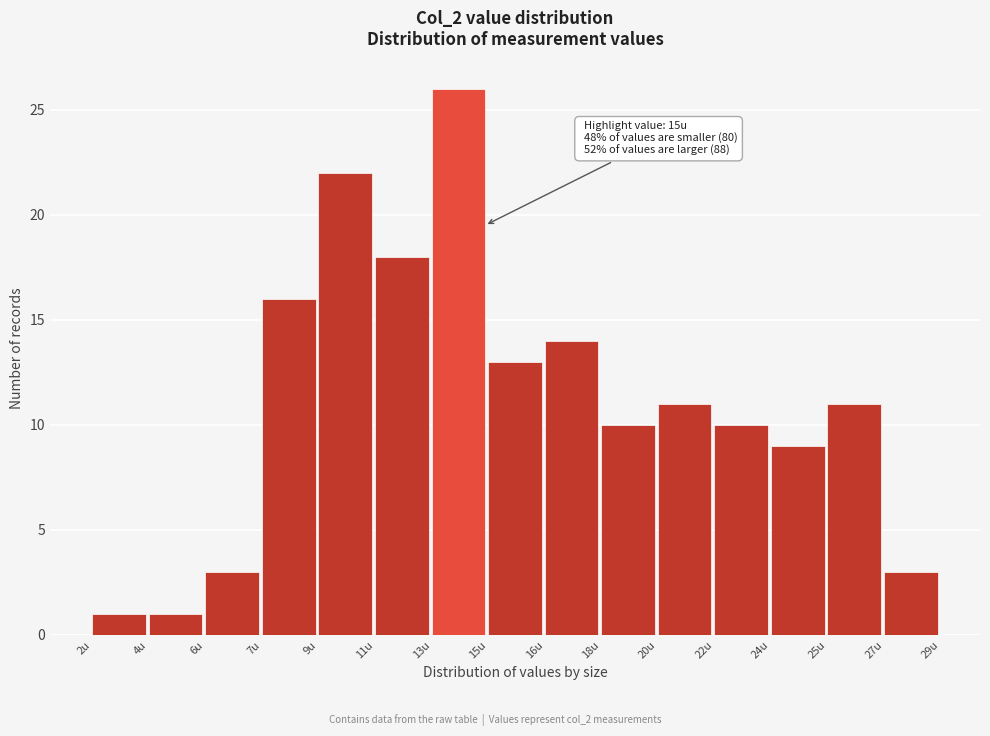

Reading left to right, what are all the values shown in this chart?

1	1	3	16	22	18	26	13	14	10	11	10	9	11	3